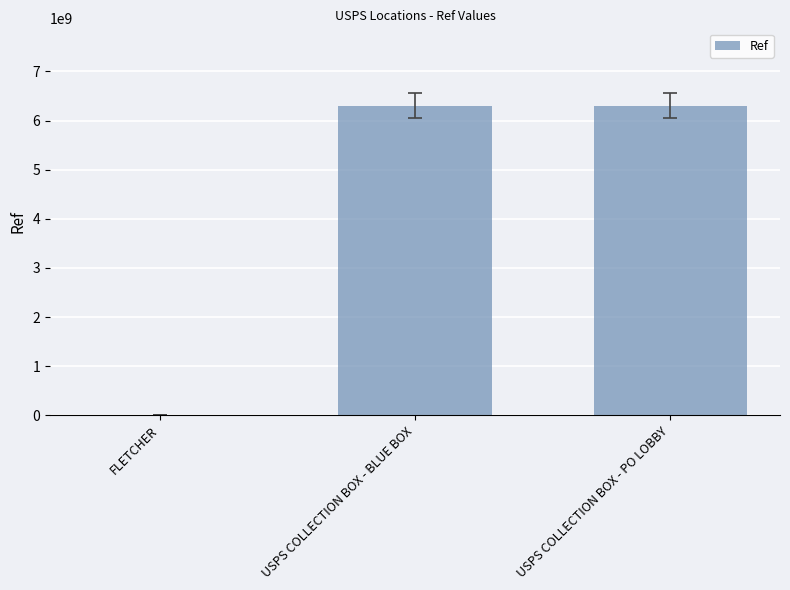

What is the sum of the values at USPS COLLECTION BOX - PO LOBBY and USPS COLLECTION BOX - BLUE BOX?

12606000003